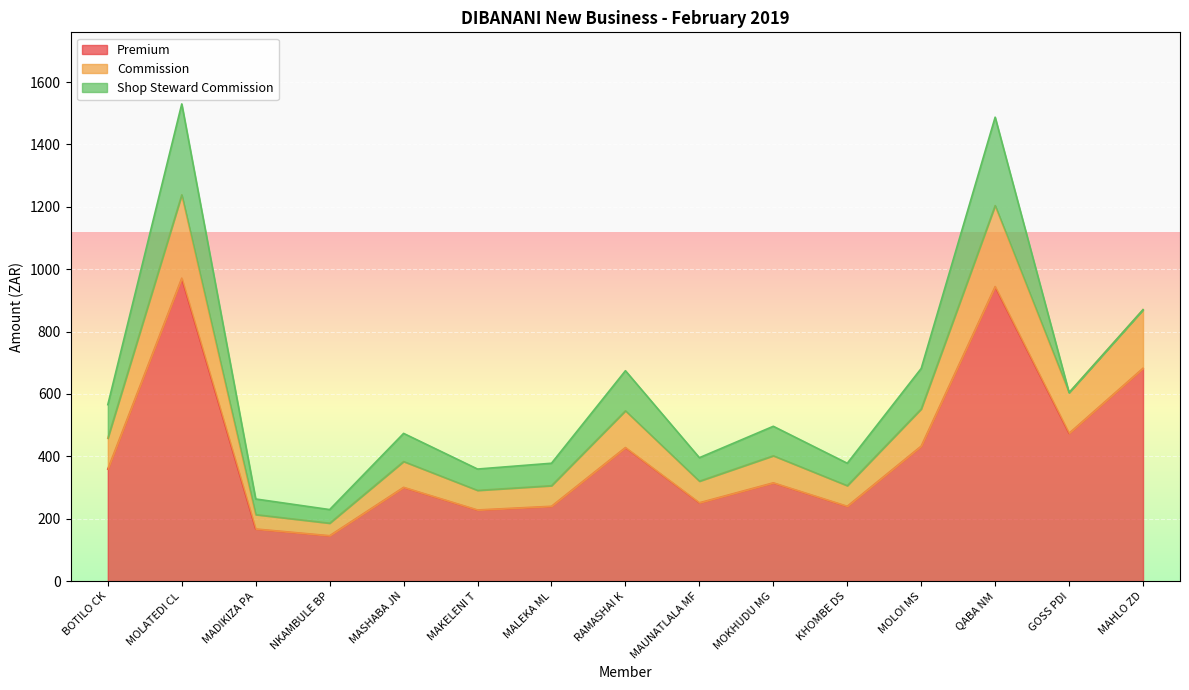

What is the difference between the maximum and minimum values in the Premium series?

825.6